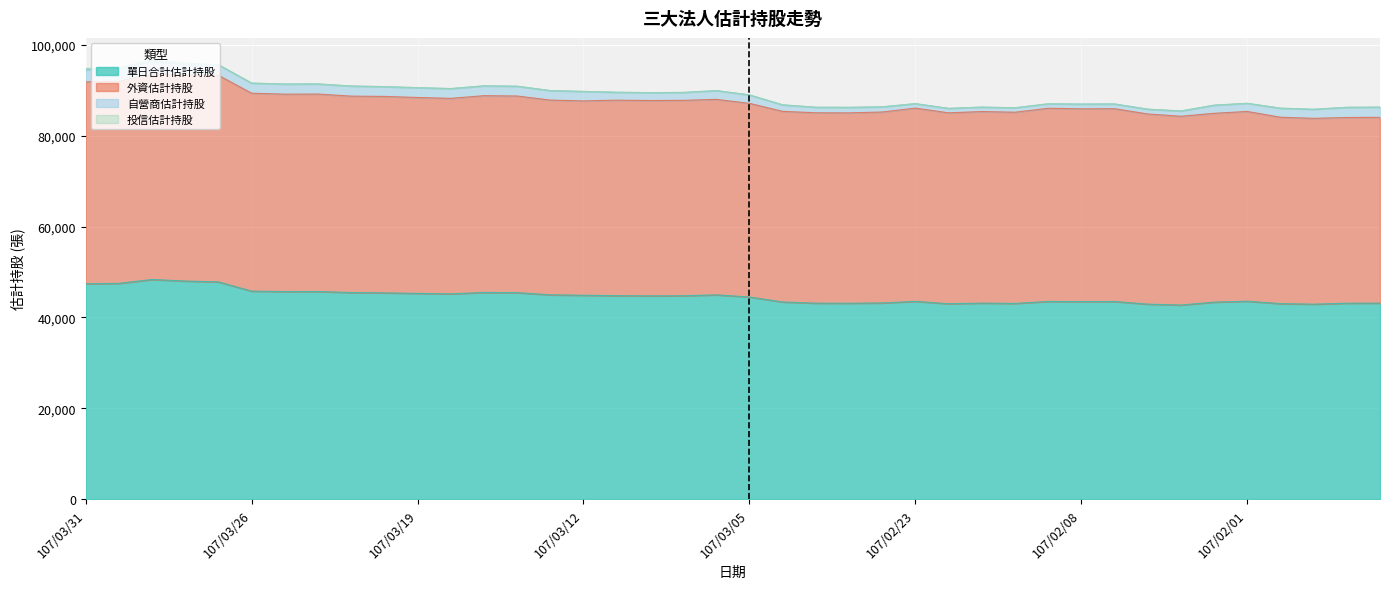

What is the highest value of the 單日合計估計持股 series?

48376